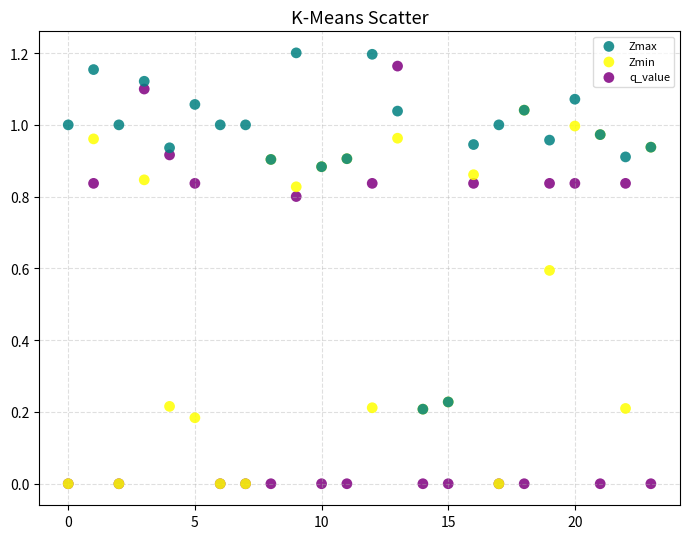

Which series has the widest spread of Y values?

q_value